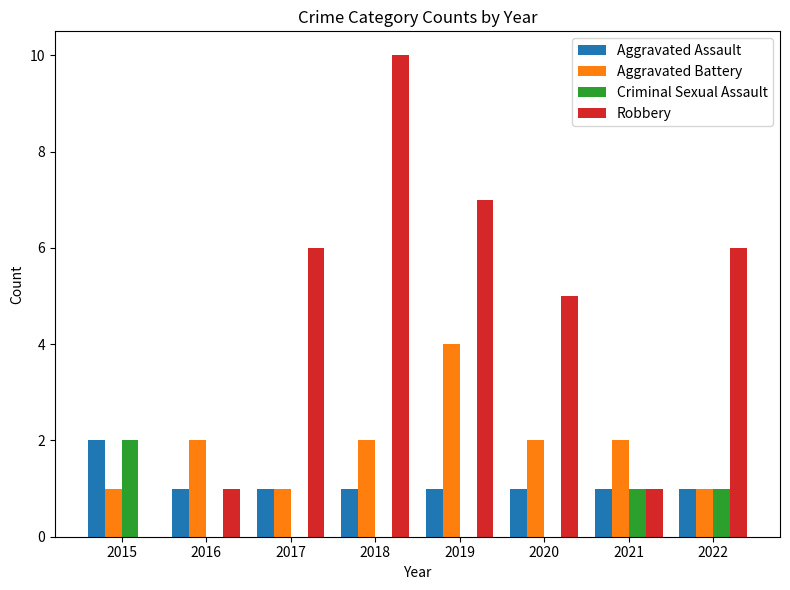

True or false: Aggravated Battery has a value of 3 at 2021.

False